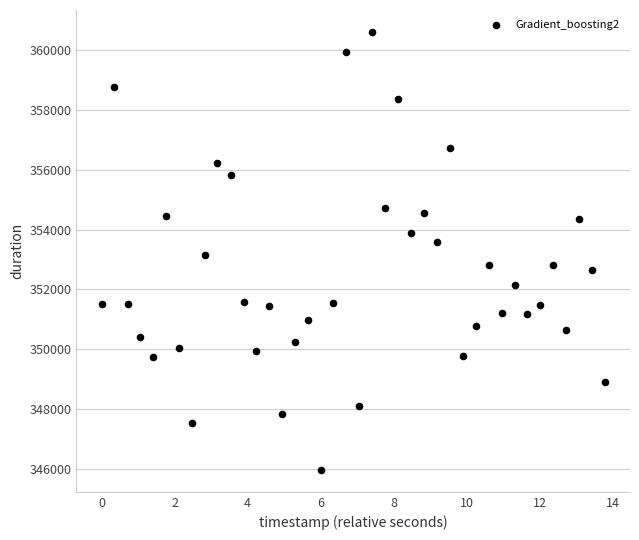

What is the range of X values (max minus min)?

13.8